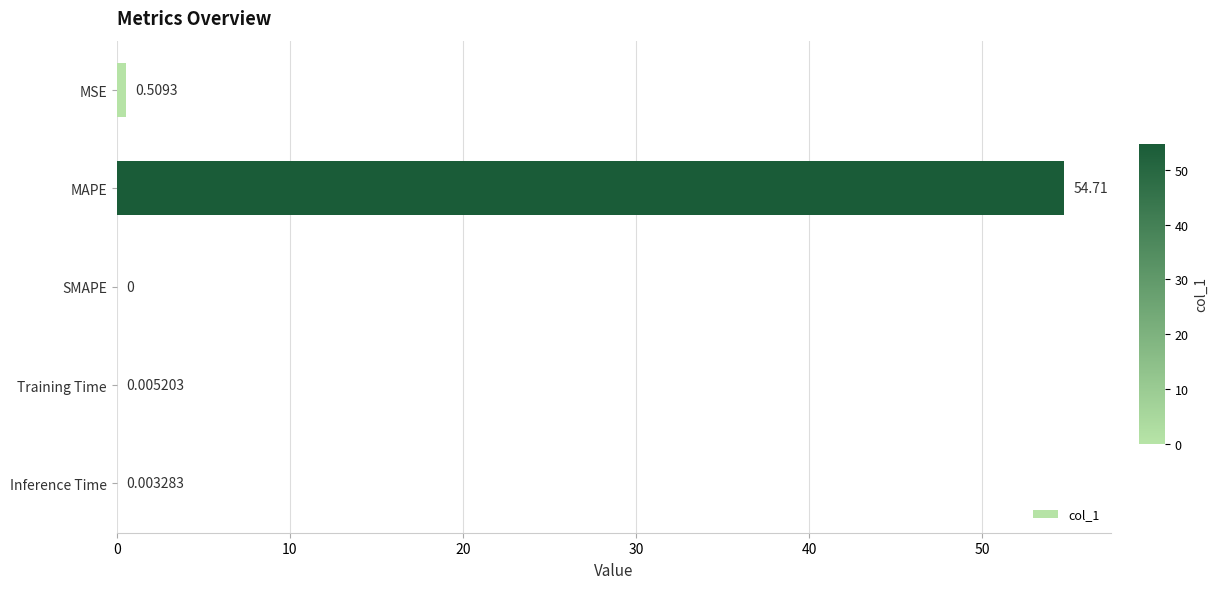

At which label is the value closest to 27?

MSE